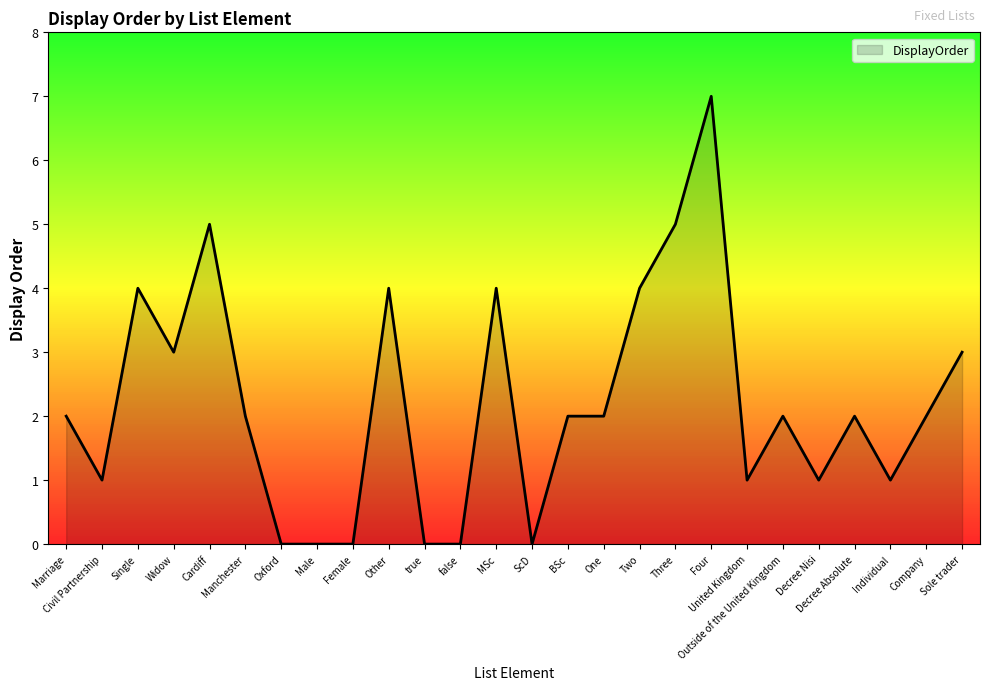

How many values are between 1 and 4?

17